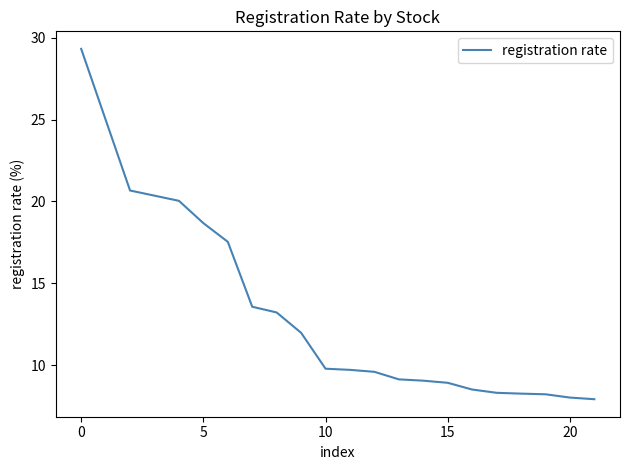

What is the minimum value shown in the chart?

7.9